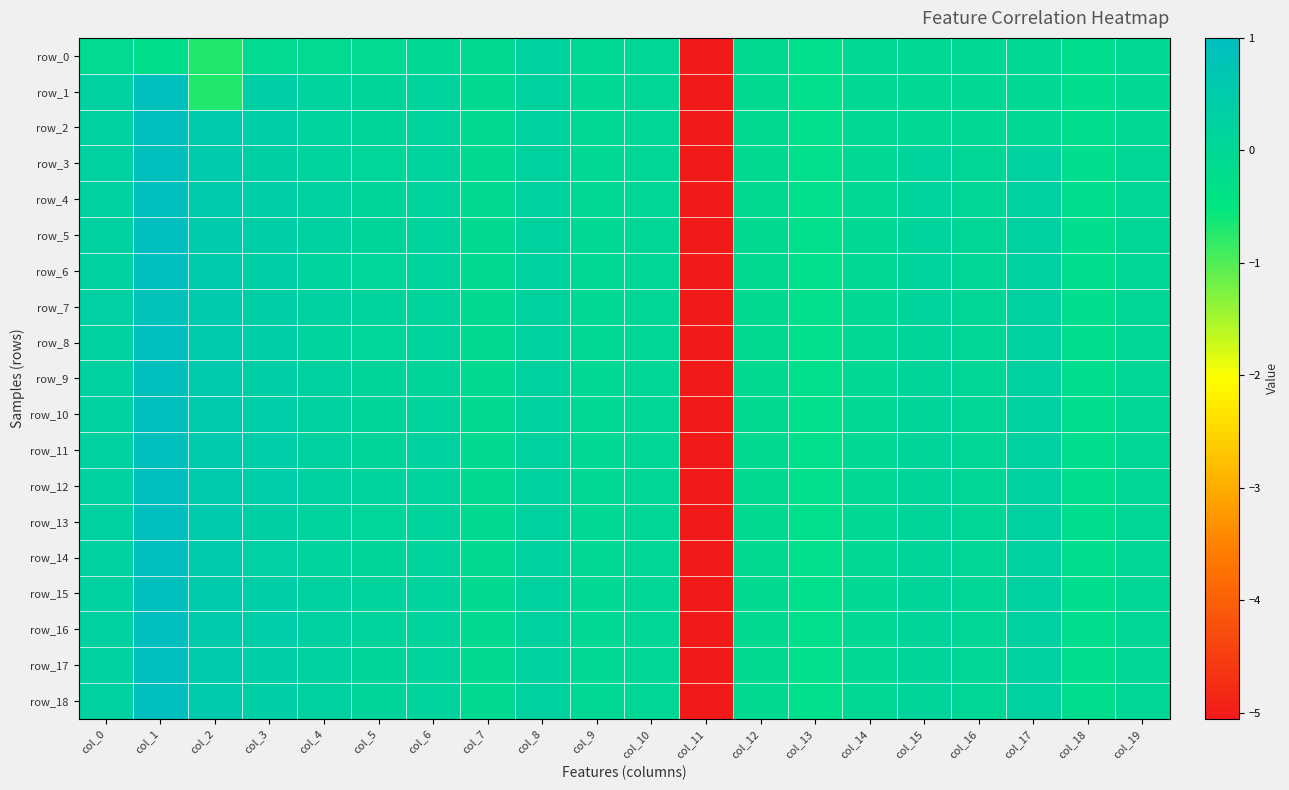

List the labels in order of row_1 value, largest first.

col_1, col_3, col_0, col_8, col_4, col_6, col_5, col_10, col_9, col_14, col_16, col_19, col_15, col_17, col_7, col_12, col_18, col_13, col_2, col_11